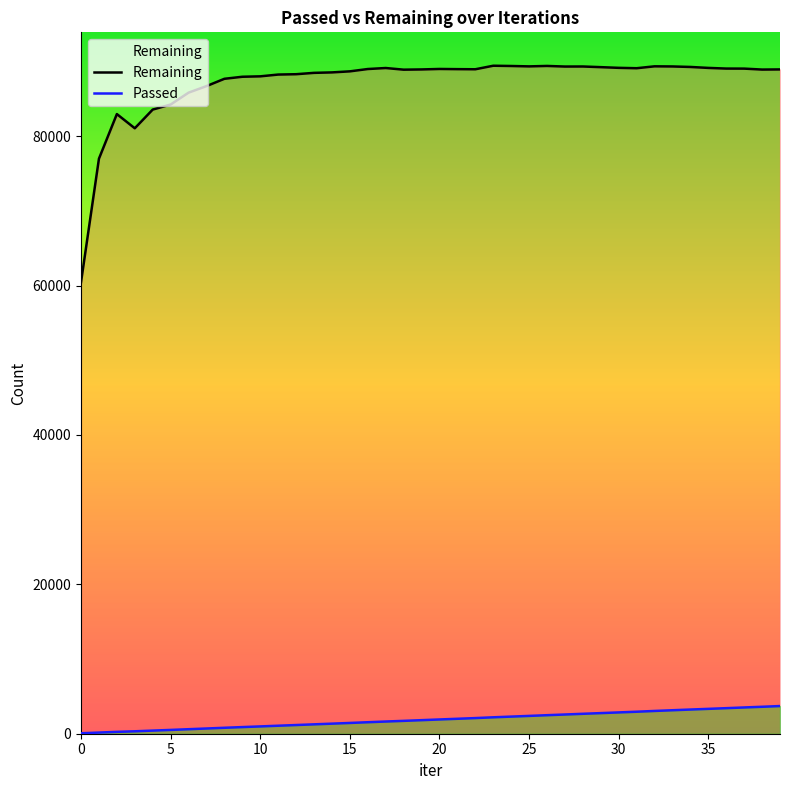

What is the difference between the maximum and minimum values in the Remaining series?

28975